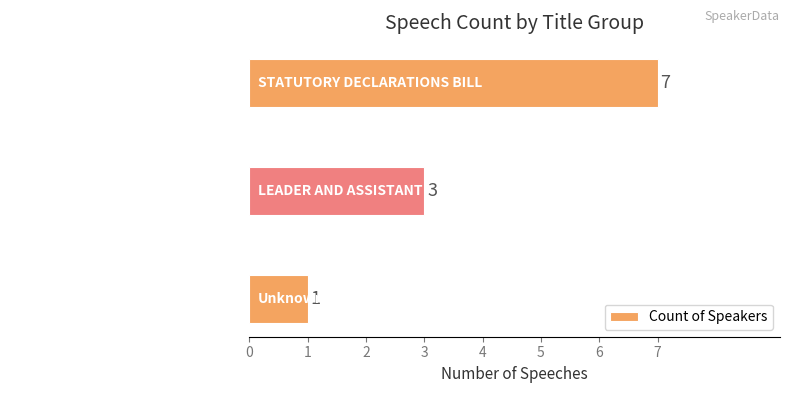

True or false: the data shows 7 at STATUTORY DECLARATIONS BILL.

True